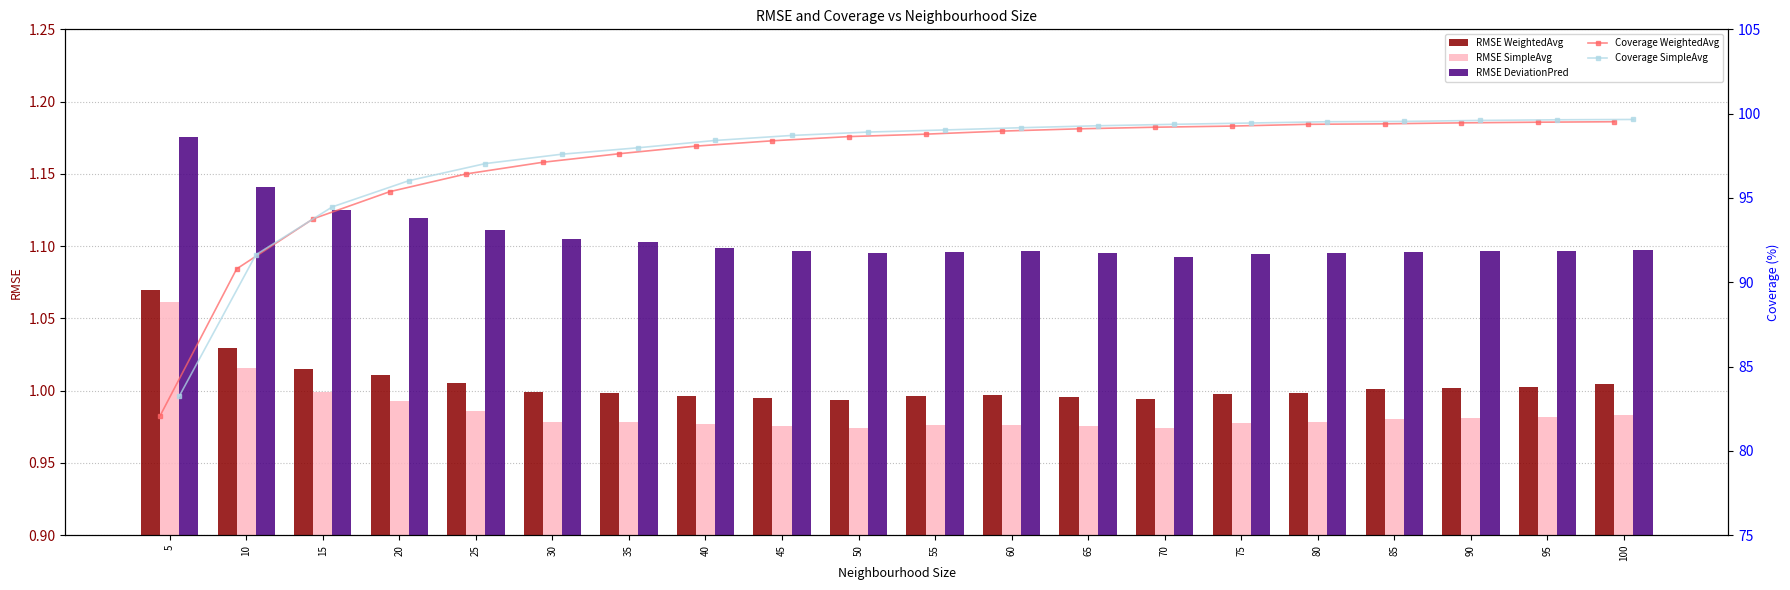

Is it true that RMSE WeightedAvg equals 1.0 at 40?

True